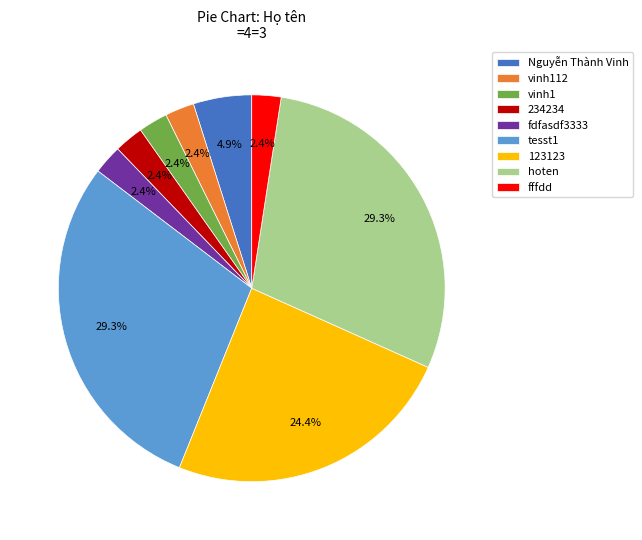

How much of the chart is everything except fffdd?

97.6%